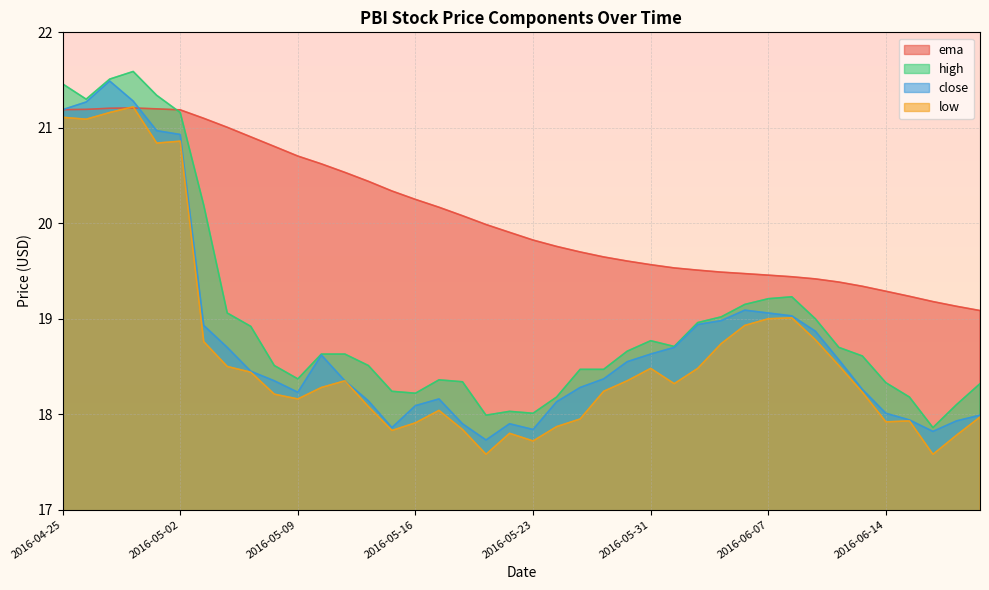

Between 2016-05-12 and 2016-04-26, which is larger?

2016-04-26